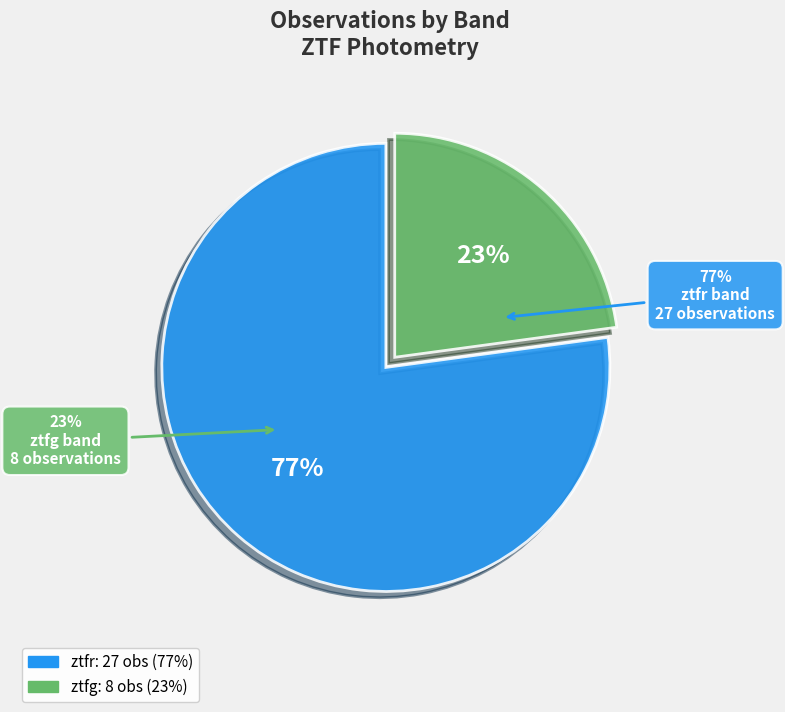

True or false: ztfr accounts for 69% of the total.

False